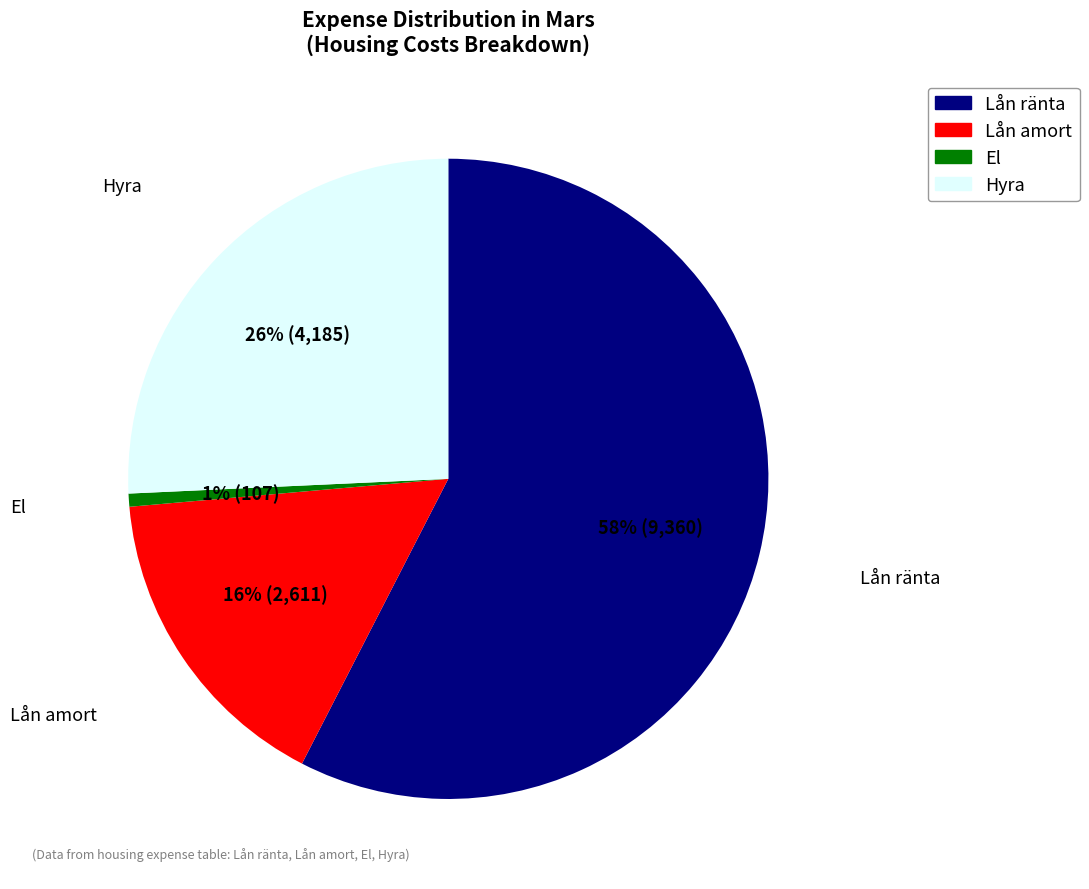

Combined, do Lån ränta and Hyra account for over 50%?

Yes